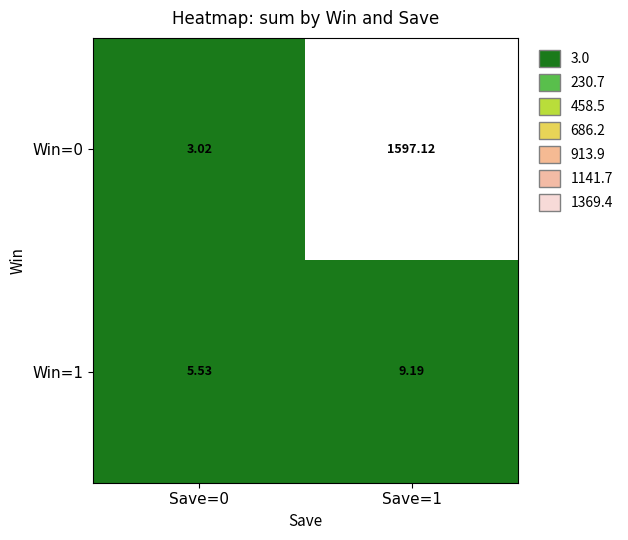

Is the value of Win=0 at Save=1 greater than the value of Win=1 at Save=1?

Yes